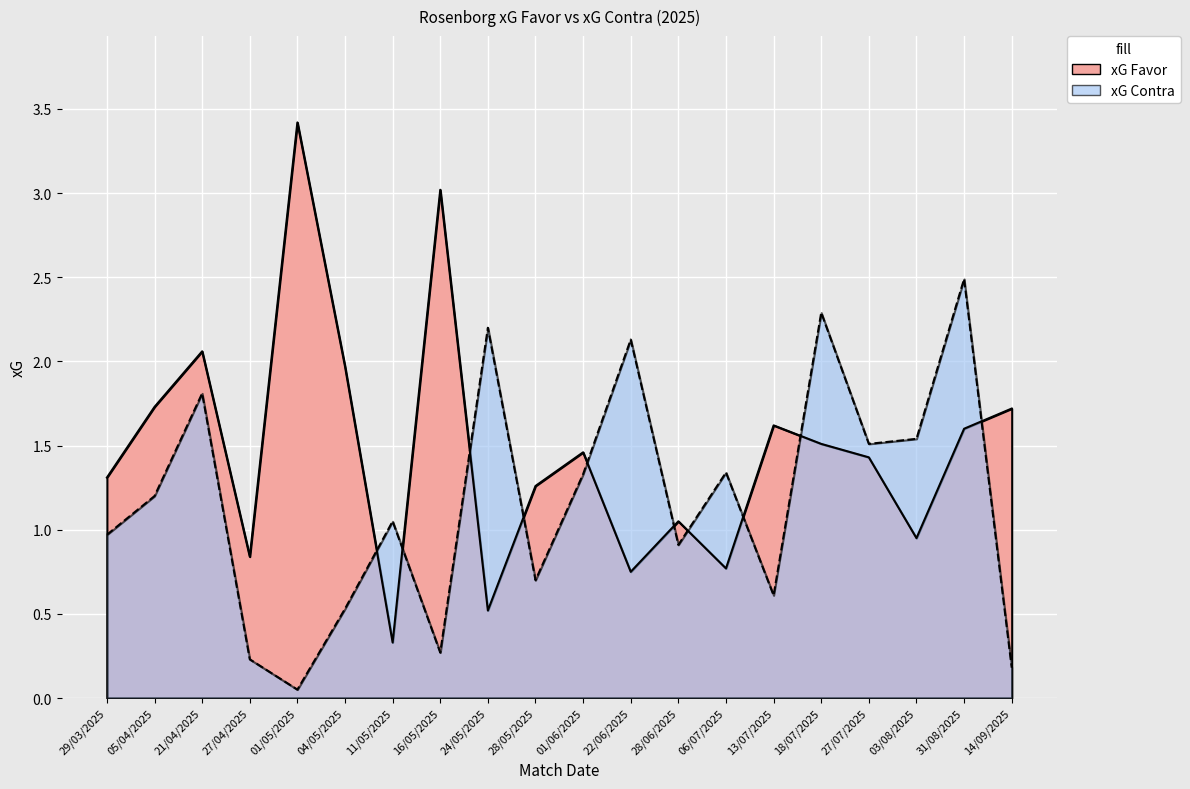

What is the value of the xG Contra point at the 11th from the left?

1.3